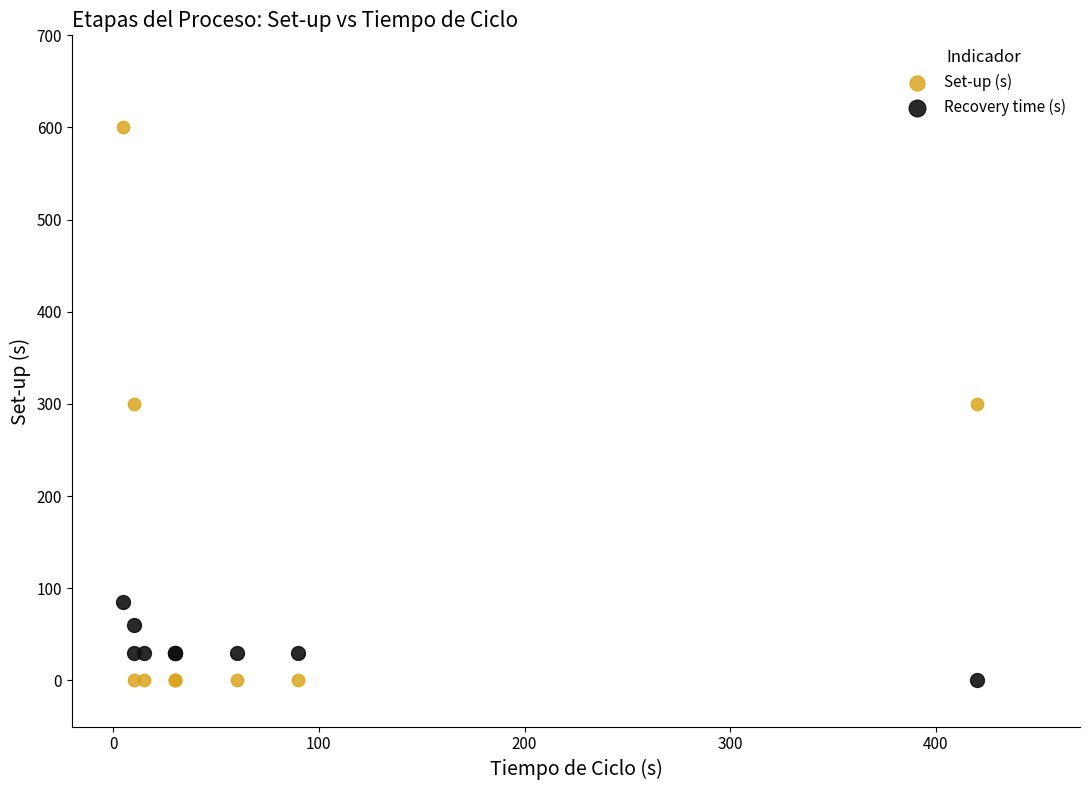

Which series has the widest spread of Y values?

Set-up (s)